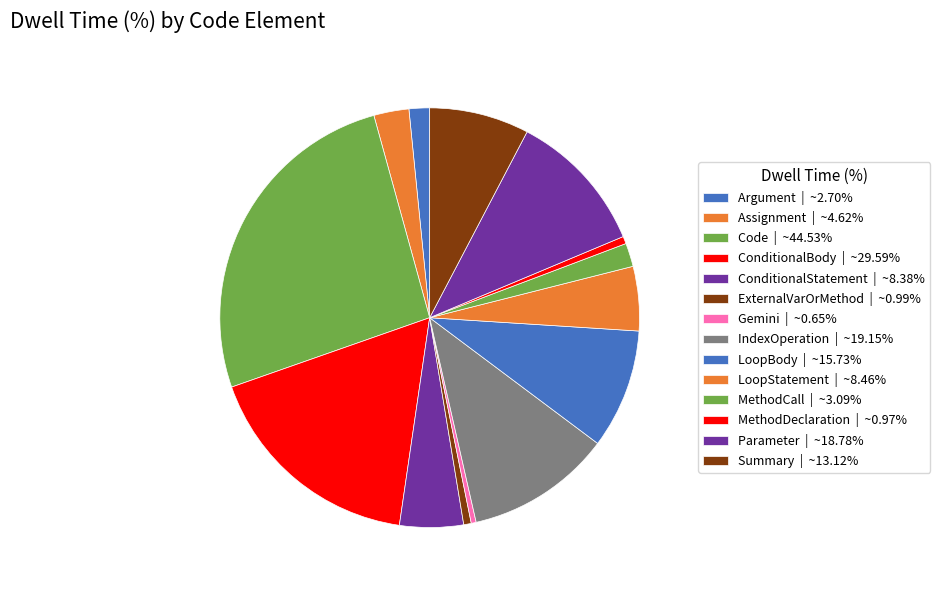

Does Parameter represent more than half of the total?

No